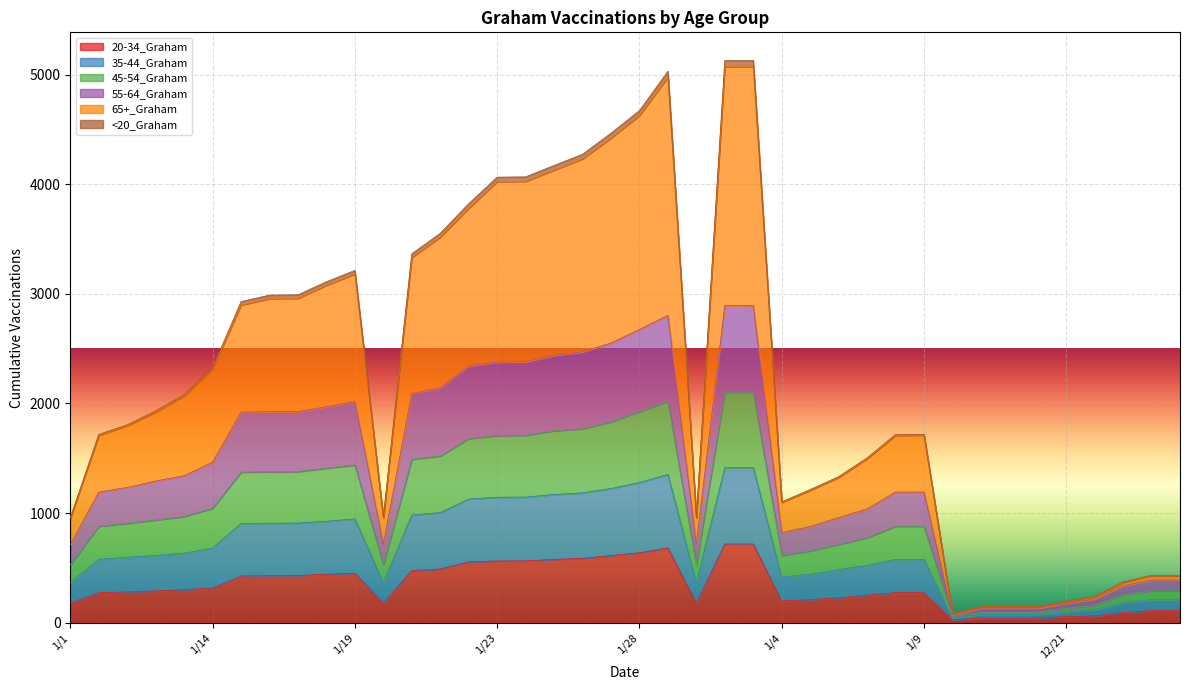

The value of 20-34_Graham at 1/19 is 451. True or false?

True